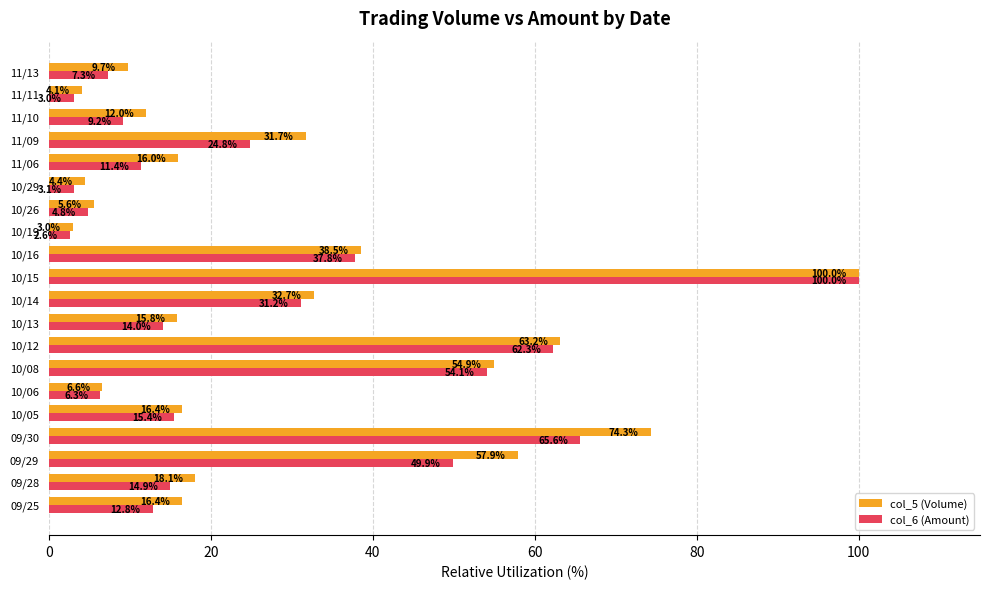

The value of col_5 (Volume) at 11/11 is 4.1. True or false?

True